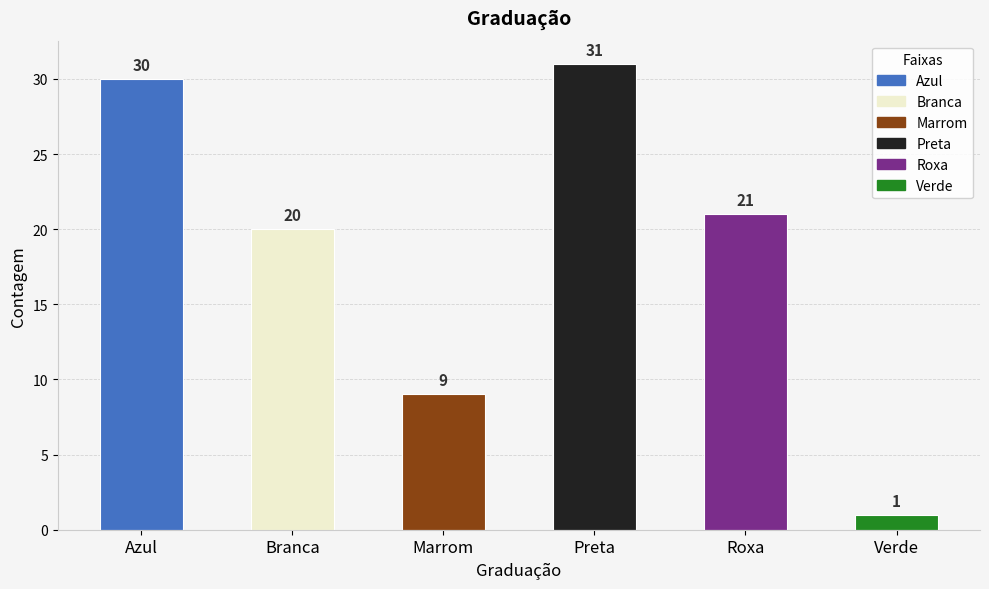

What is the ratio of the value at Preta to the value at Marrom?

3.4